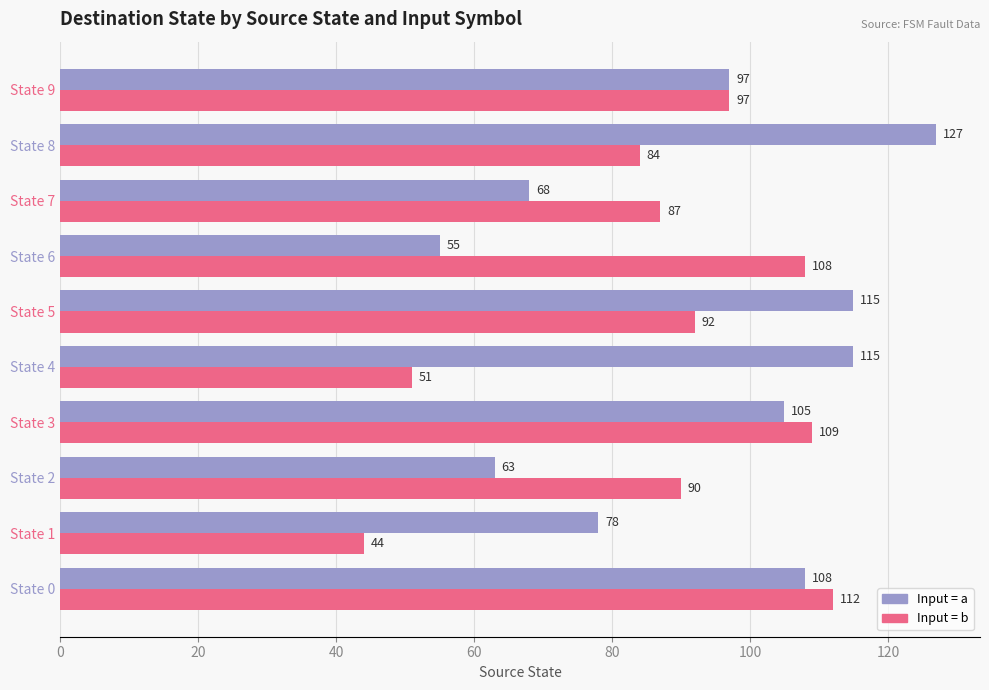

What is the greatest value displayed?

127